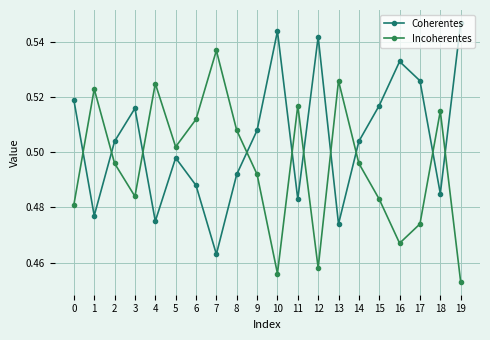

Which series has the largest range (max minus min)?

Coherentes